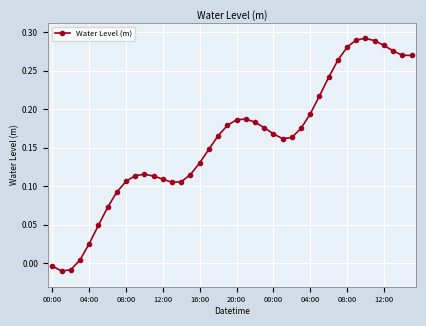

True or false: there are more than 0 points higher than both neighbors.

True